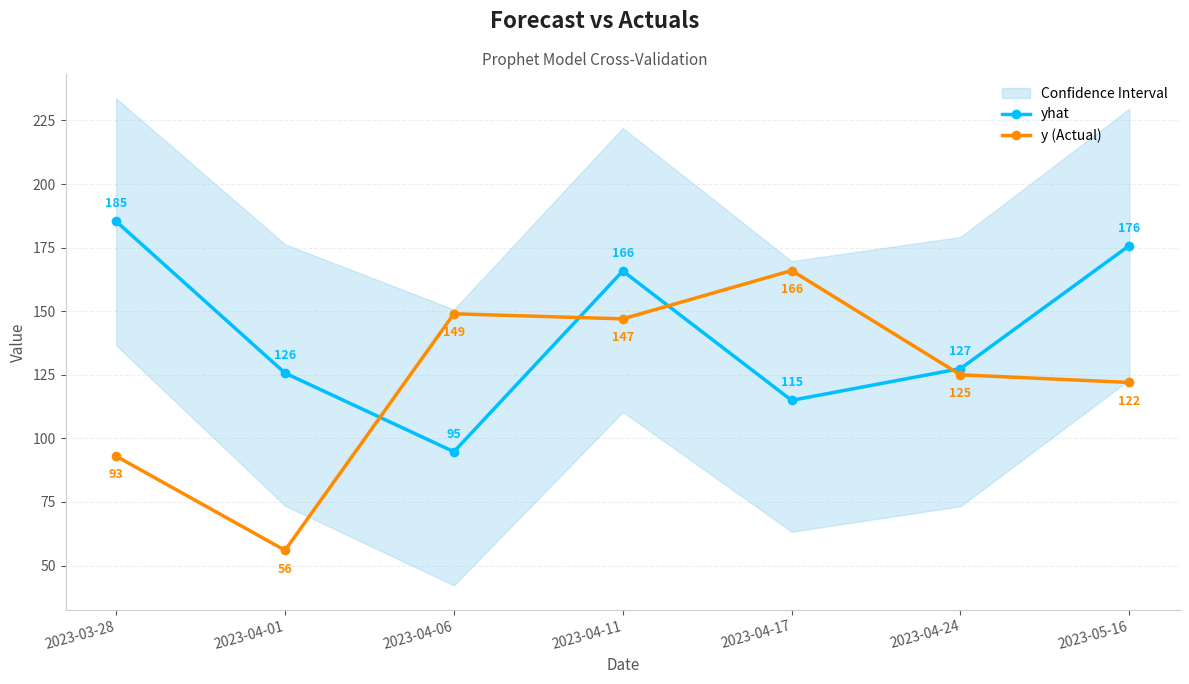

What is the average value of the yhat series?

141.4